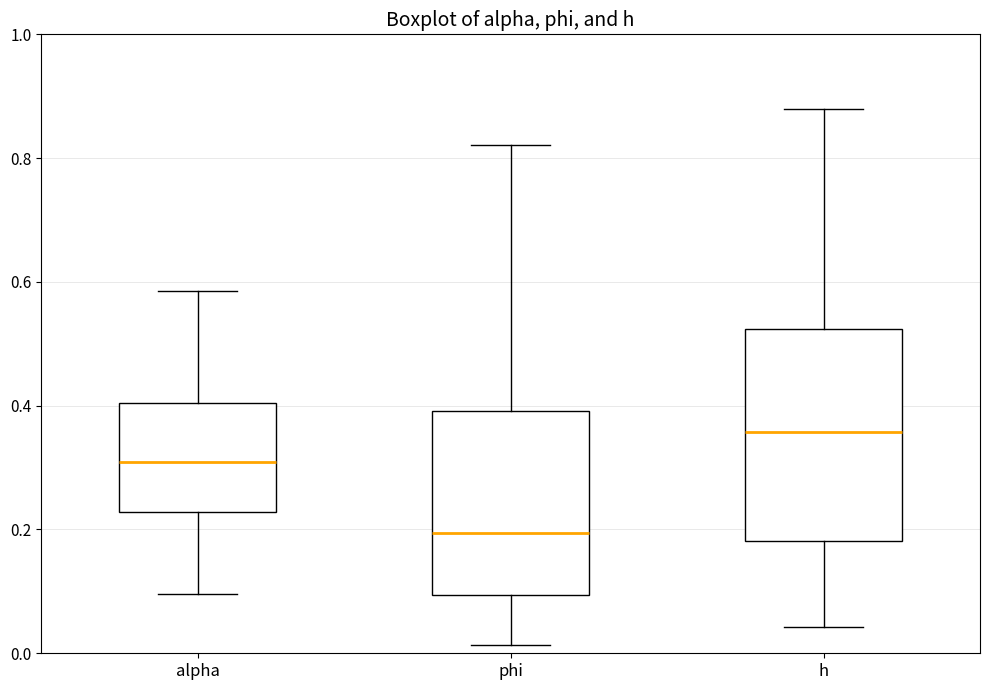

Comparing the boxes themselves (not the whiskers), which one is the tallest?

h